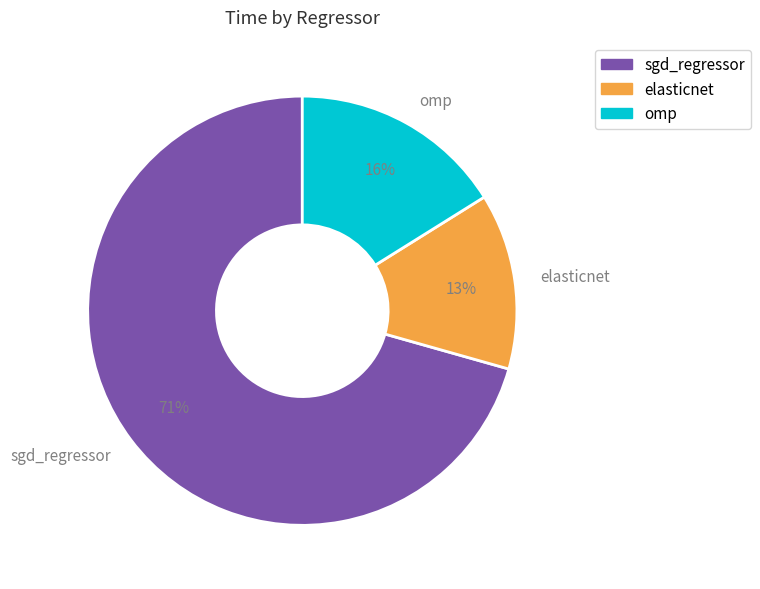

How many segments does this pie chart have?

3